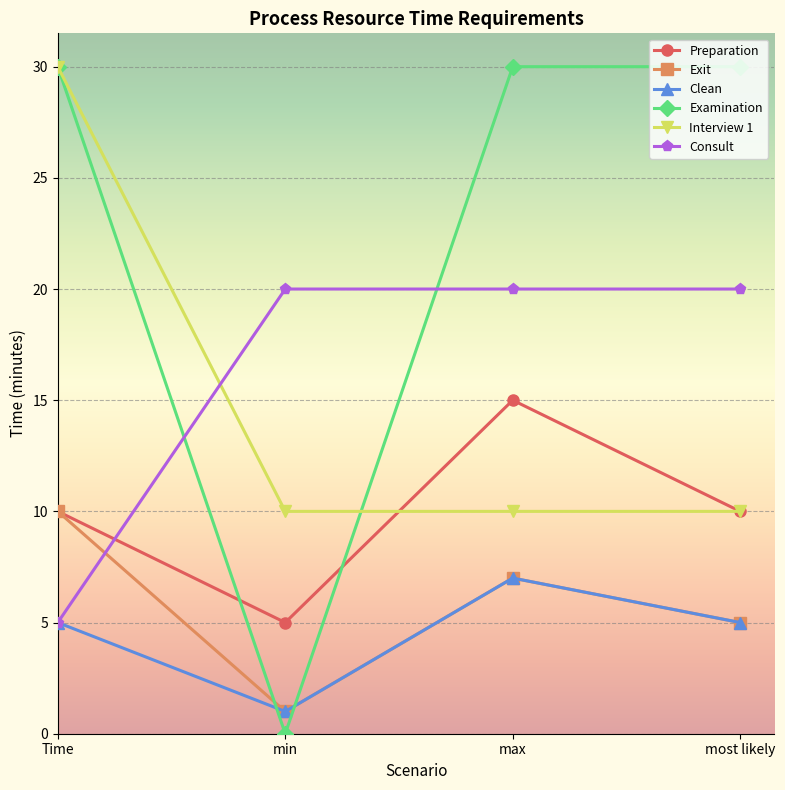

True or false: Examination and Preparation cross at least once.

True